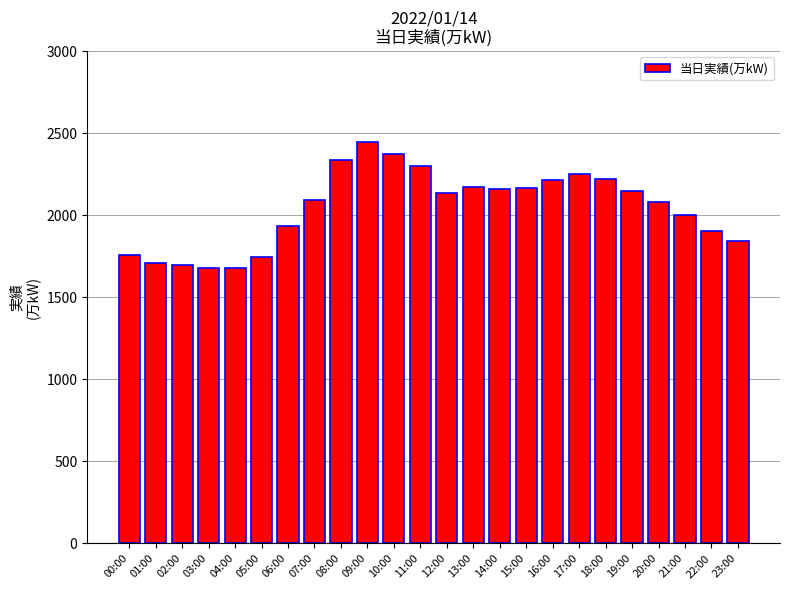

Are the bars grouped side by side (vs. stacked)?

No